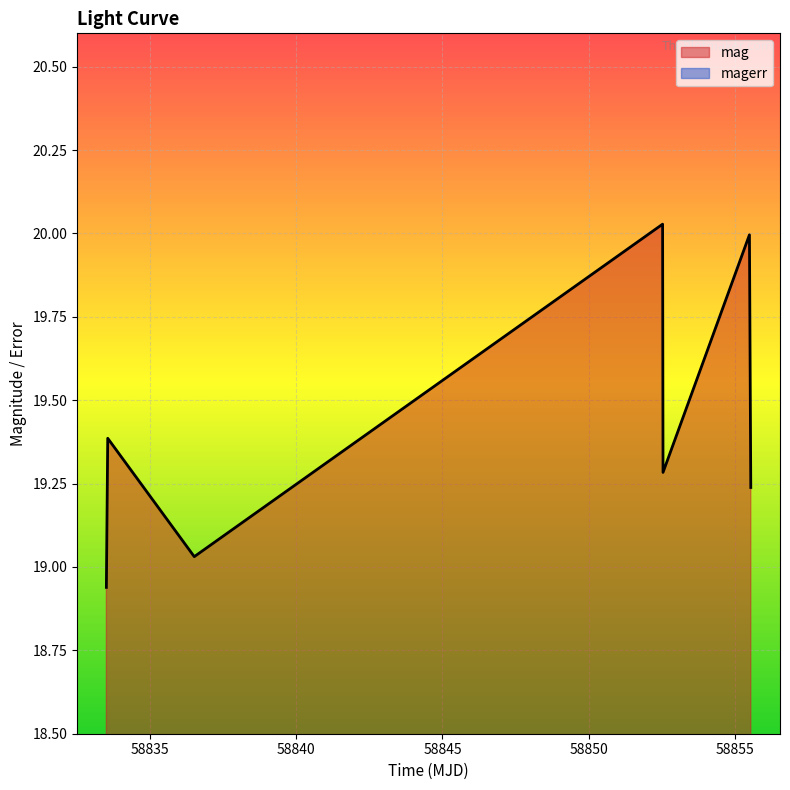

At which category does mag reach its first local valley?

58836.5070369998